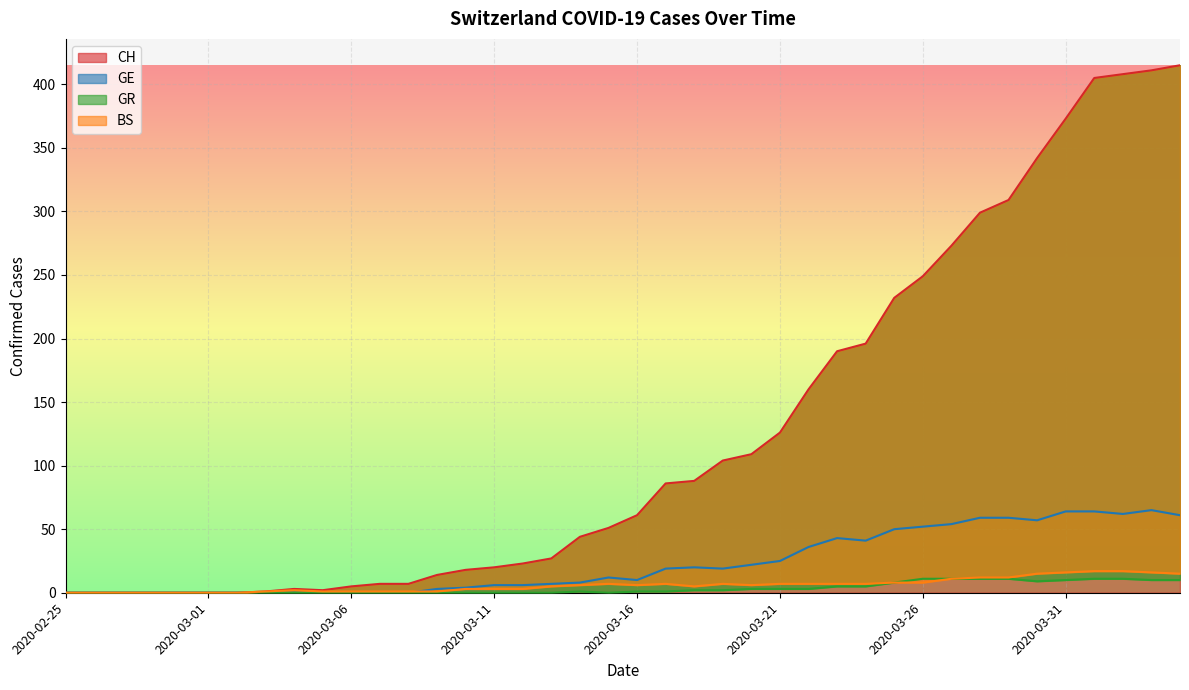

Where is the first local maximum for BS?

2020-03-04